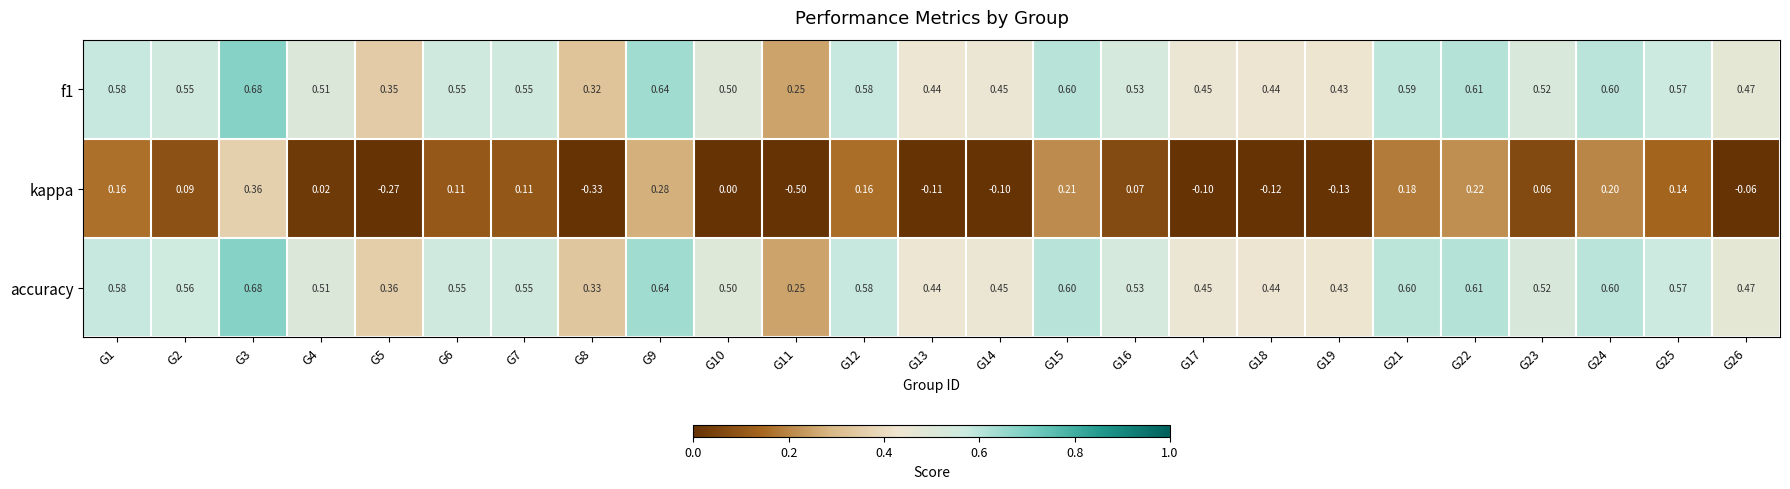

Between G7 and G16, which series saw the biggest shift?

kappa